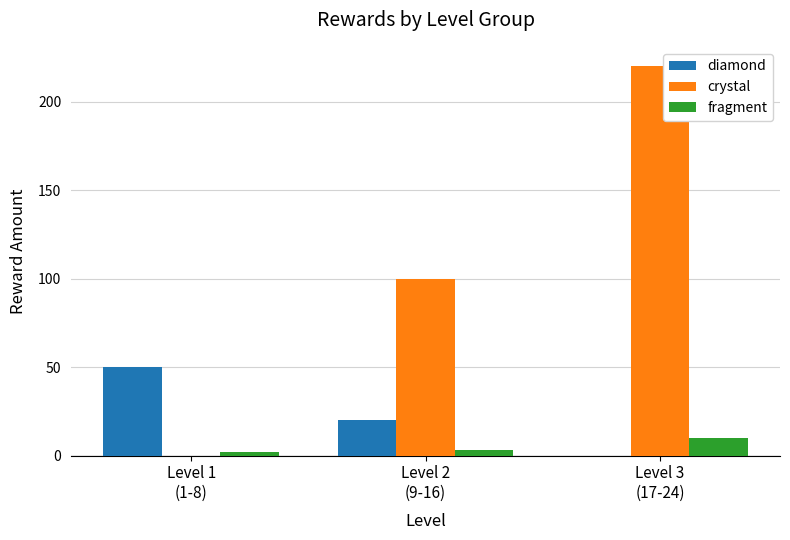

Are the bars horizontal?

No